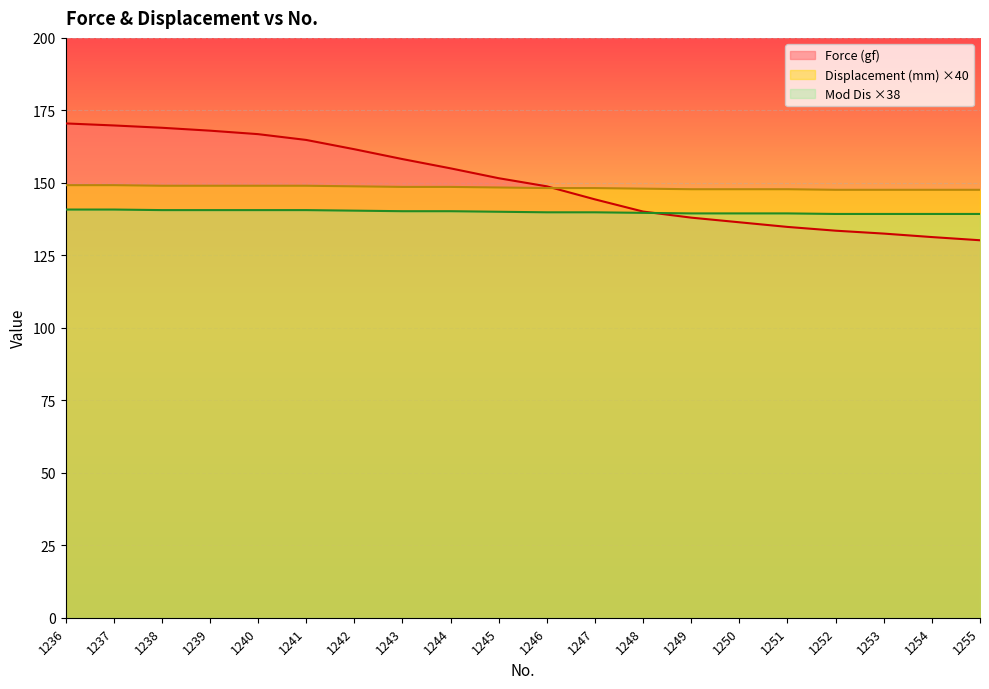

How many categories are shown in the chart?

20